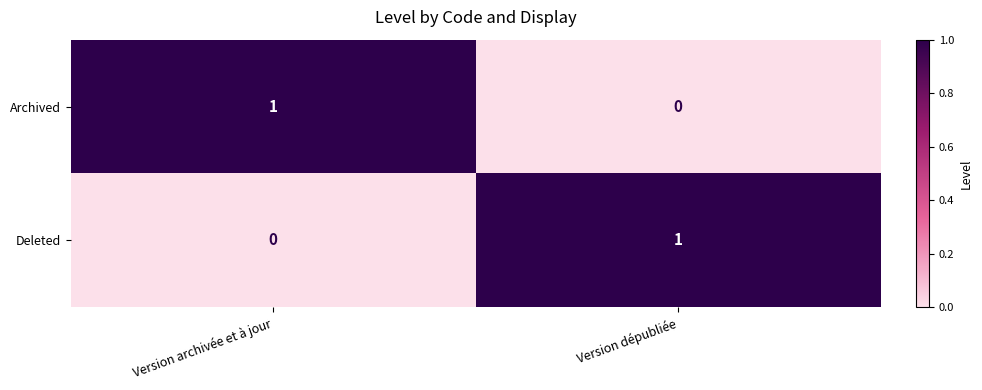

Count the number of categories in the chart.

2